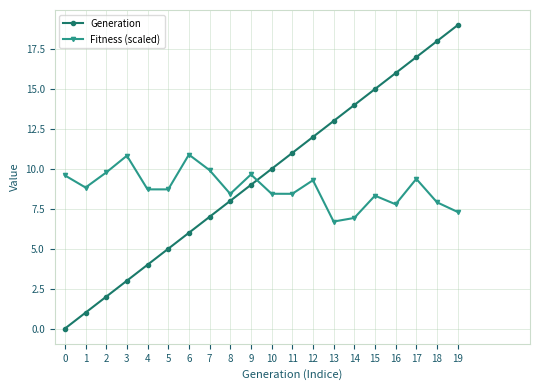

What are all the series names shown in the legend?

Generation, Fitness (scaled)